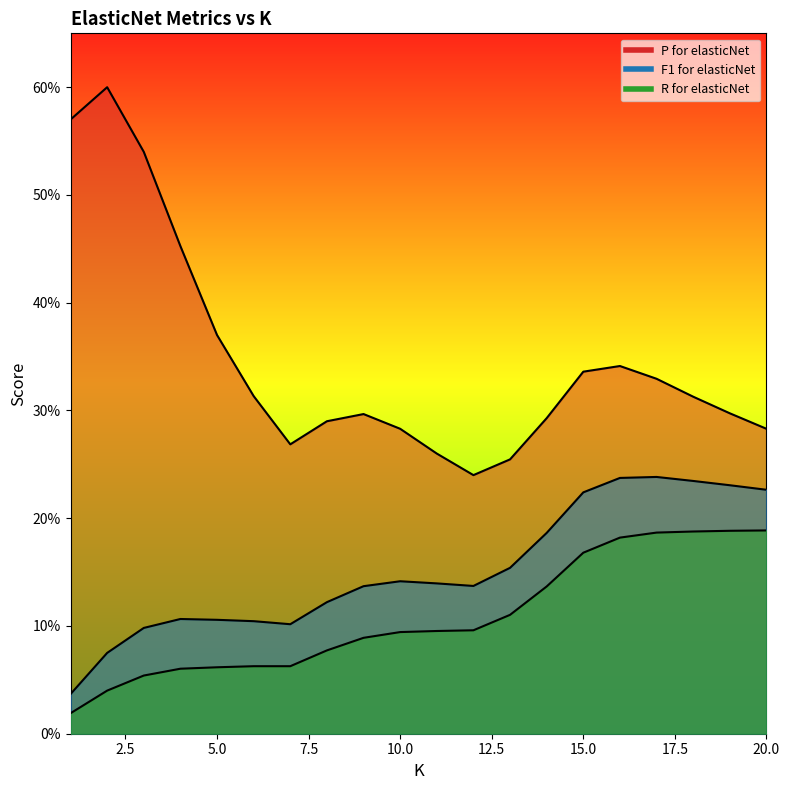

Which label corresponds to the largest value in the chart?

2